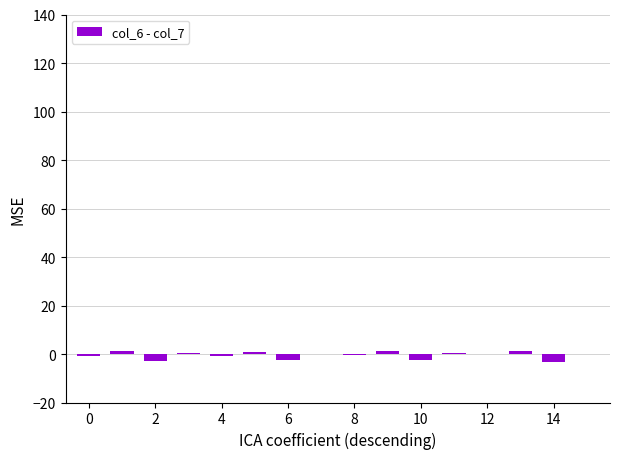

How many distinct data groups are displayed?

1